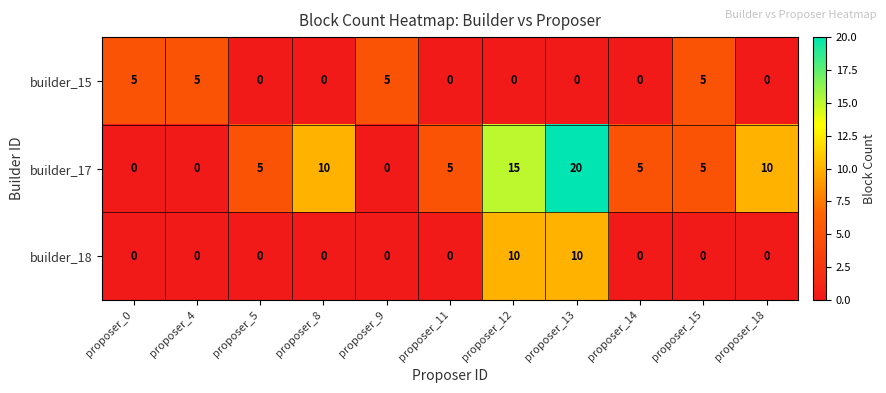

The builder_17 series shows 5 at proposer_11. True or false?

True